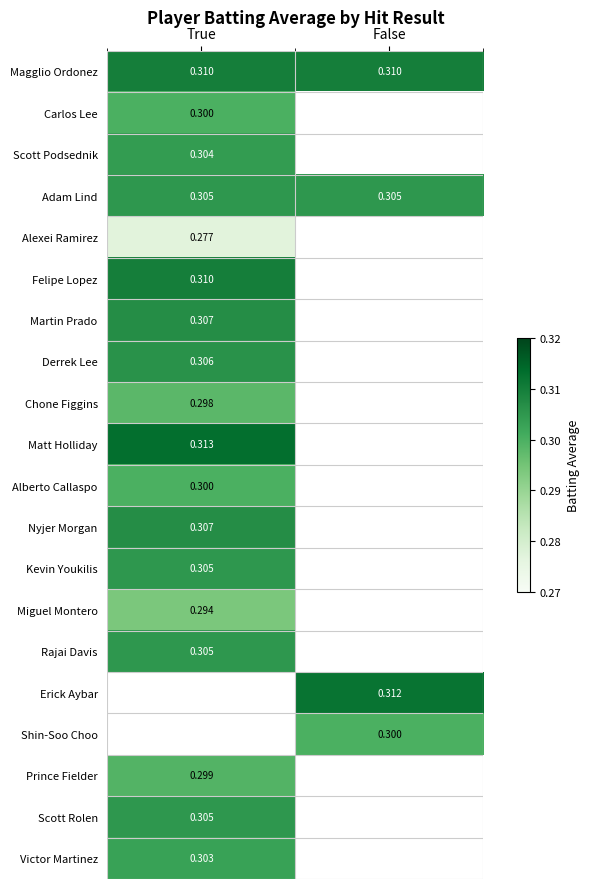

What is the greatest value displayed?

0.3